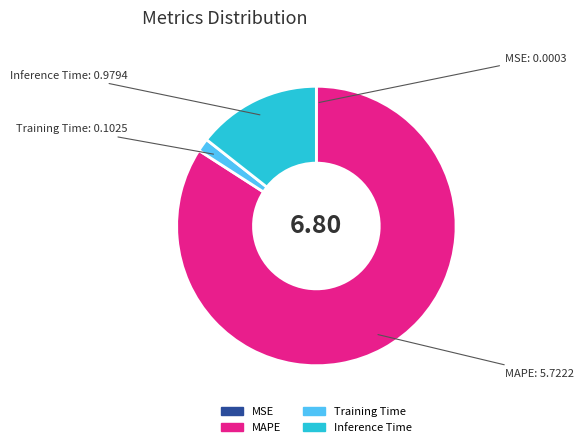

Combined, do Inference Time and Training Time account for over 50%?

No